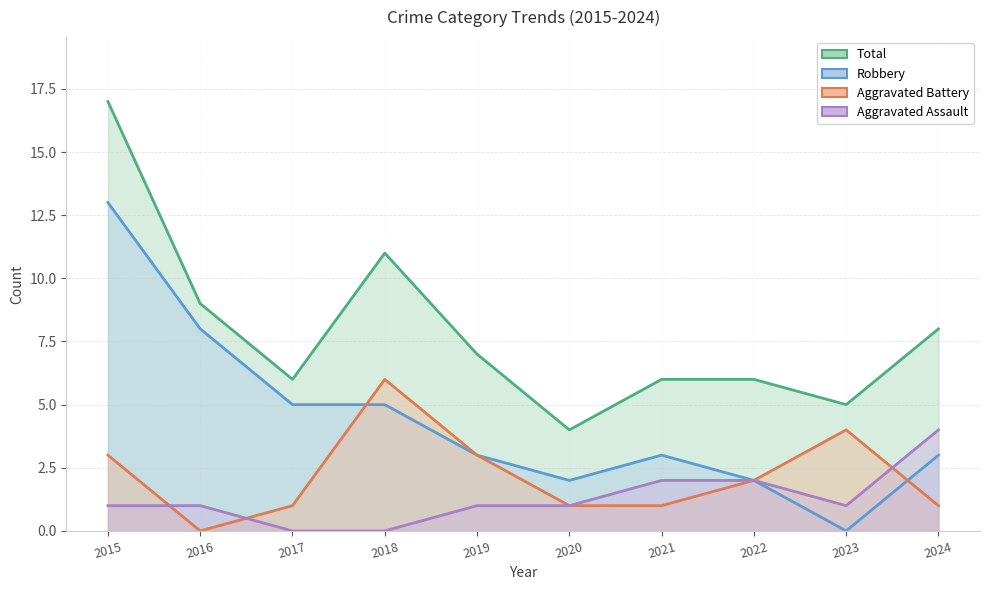

How many lines are shown in the chart?

4